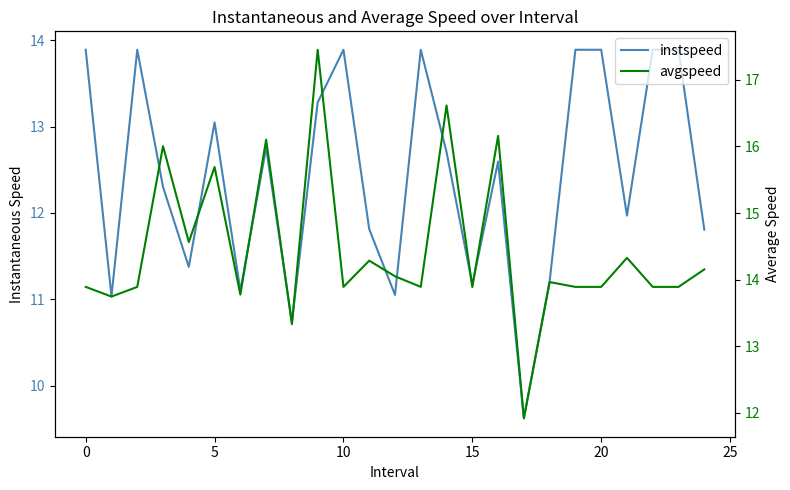

What is the highest value of the avgspeed series?

17.5